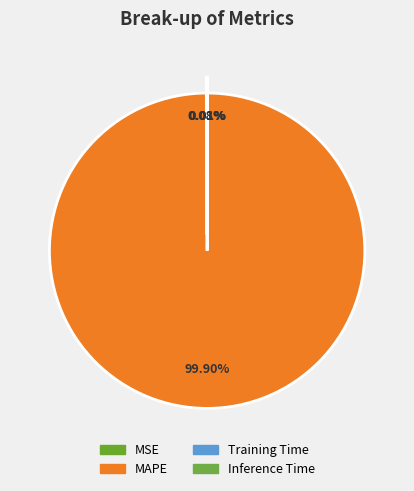

Which slice represents more than half of the pie?

MAPE